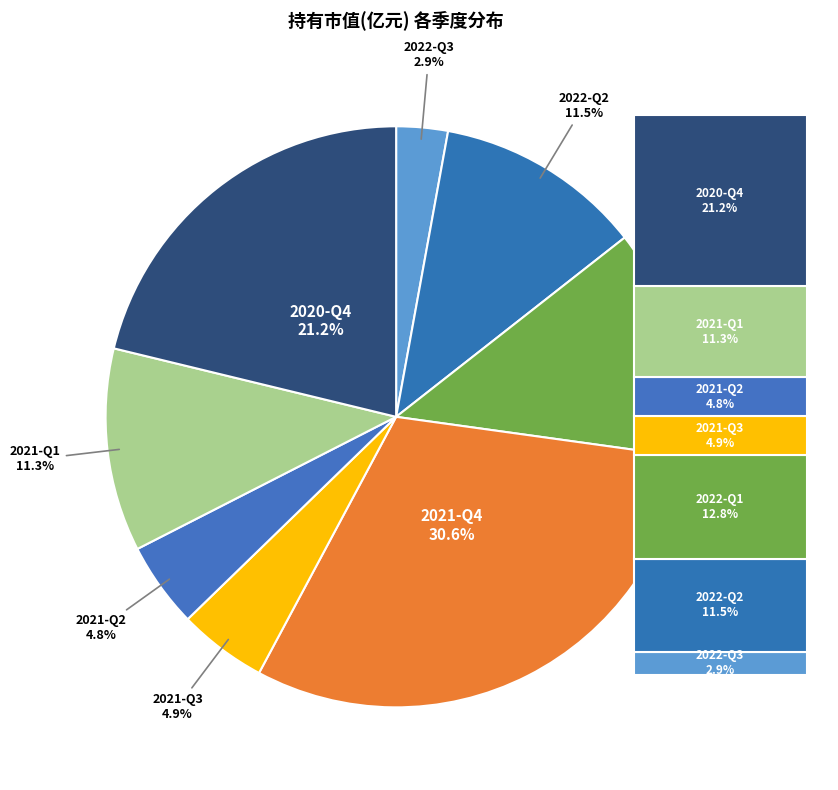

Between 2021-Q1 and 2021-Q3, which is larger?

2021-Q1